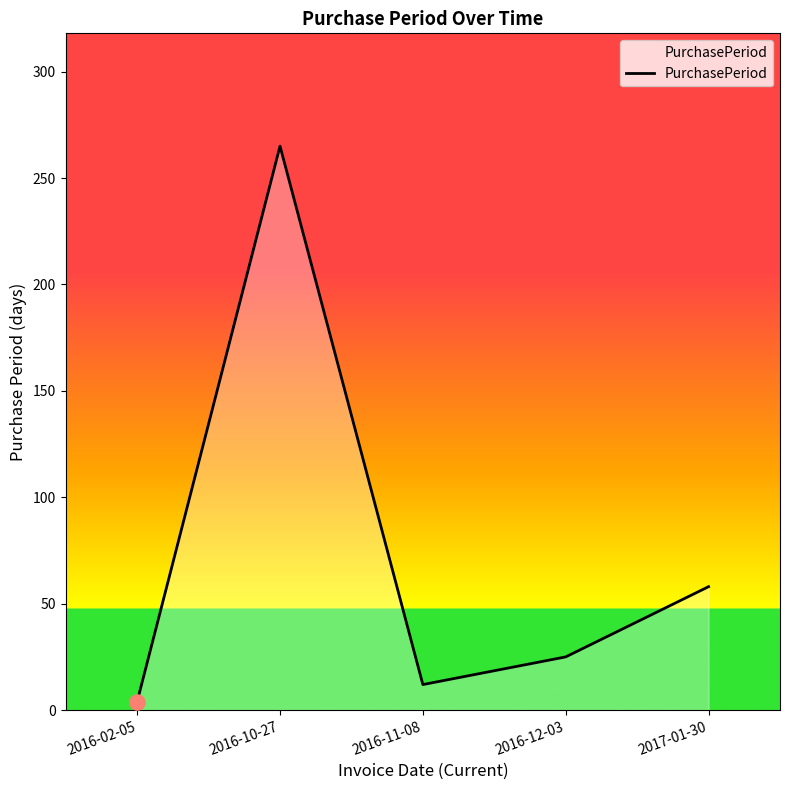

Which has a higher value, 2017-01-30 or 2016-12-03?

2017-01-30